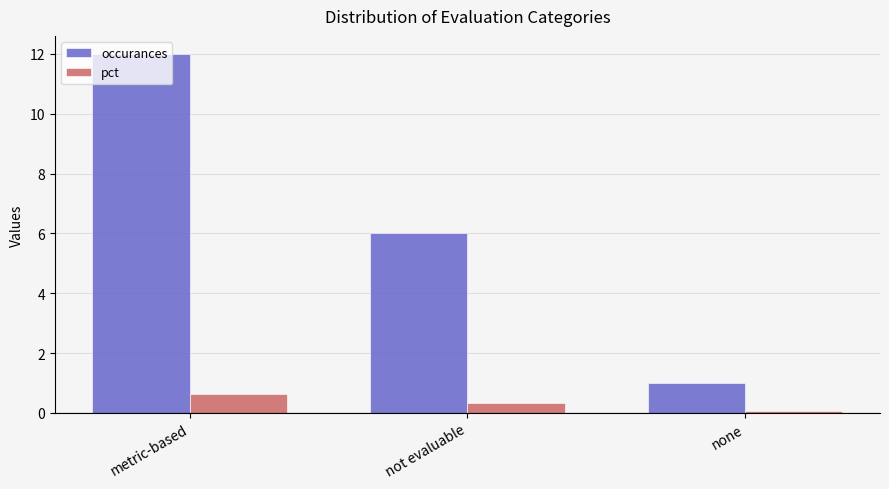

What is the difference between the pct values at metric-based and none?

0.6